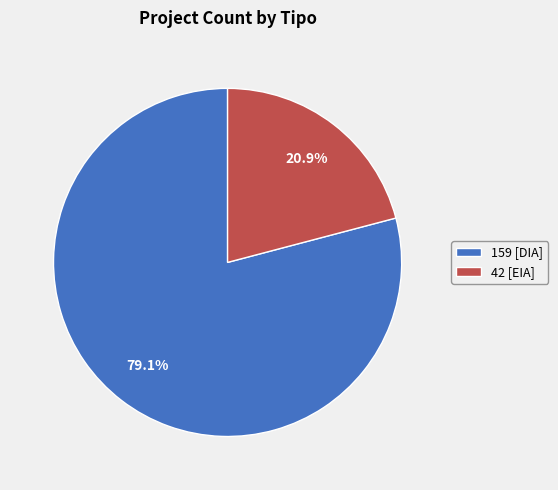

Rank the categories by value from highest to lowest.

159 [DIA], 42 [EIA]